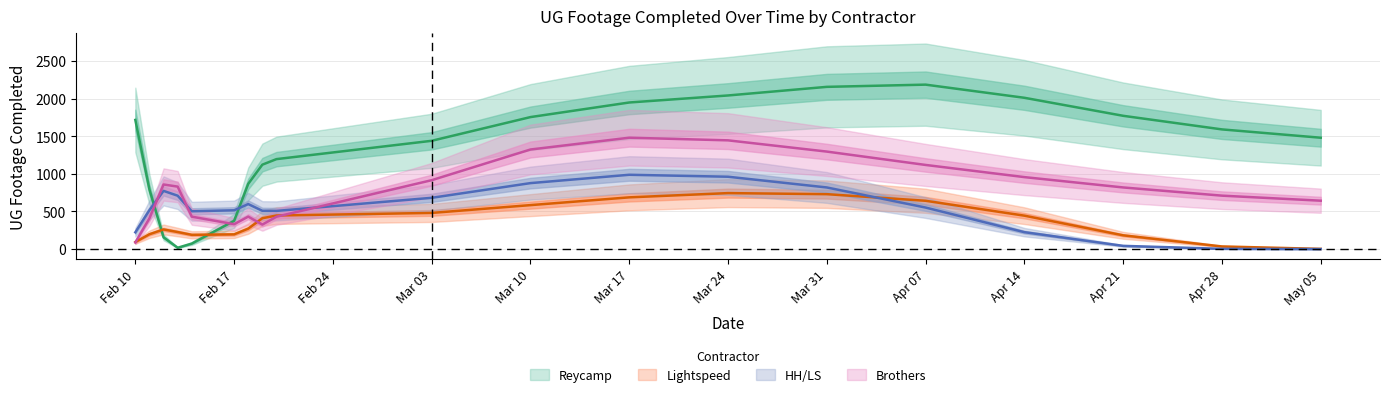

Read the Lightspeed value at Lightspeed, to the nearest 10.

370